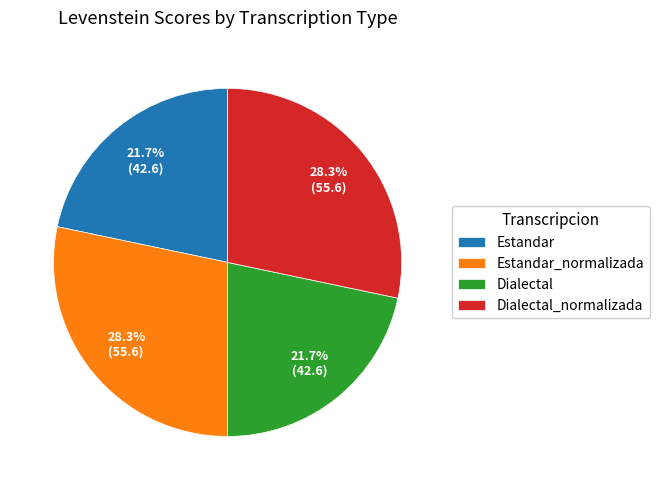

How many slices are in this pie chart?

4